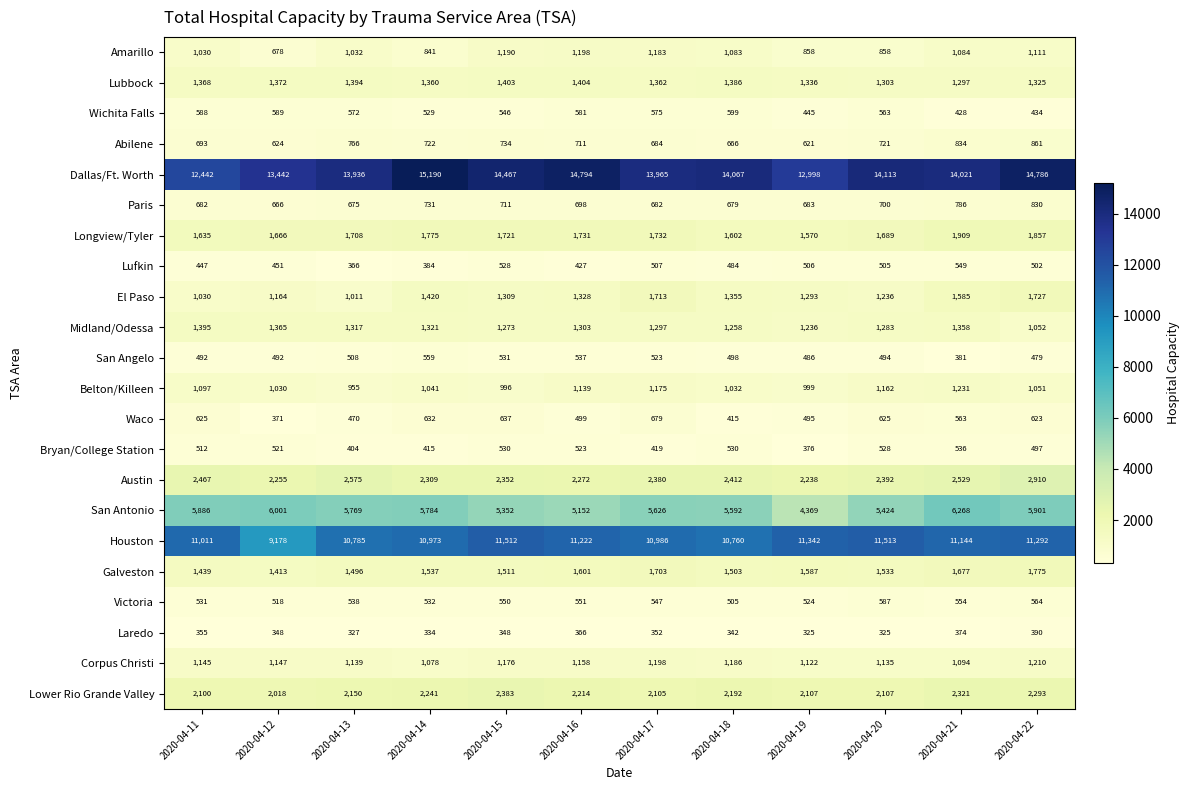

What is the maximum value for Austin?

2910